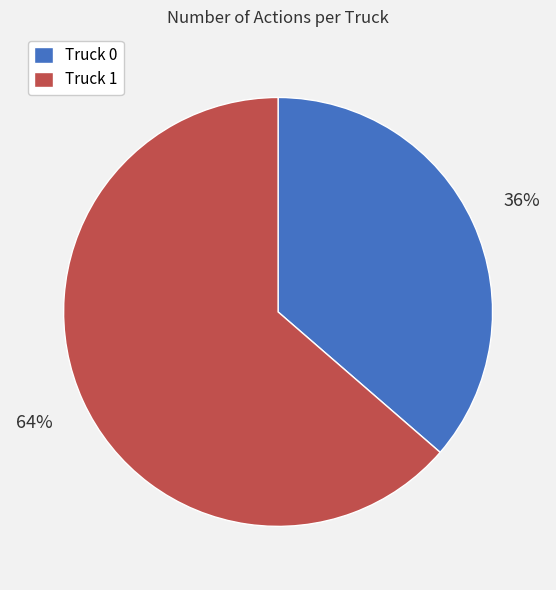

To the nearest percent, what percentage of the pie is Truck 0?

36%